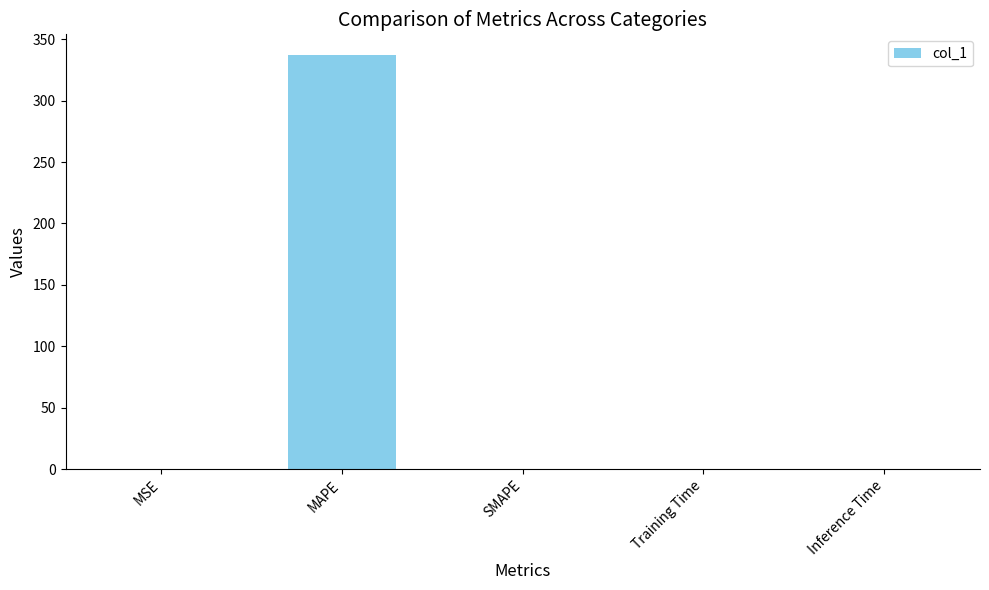

What is the sum of all values?

337.1